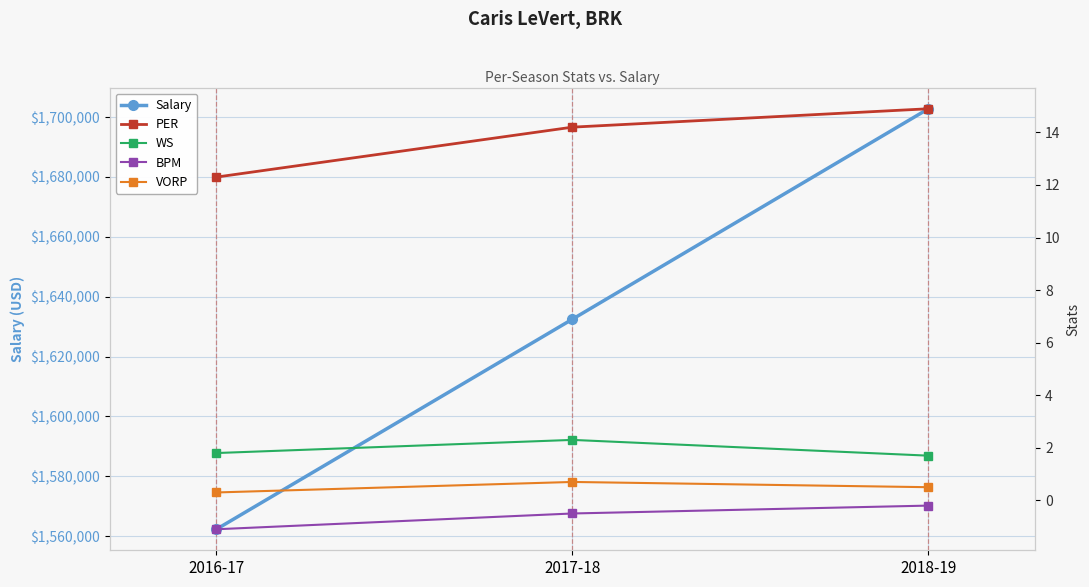

What is the difference between the highest and lowest values at 2016-17?

1562281.1